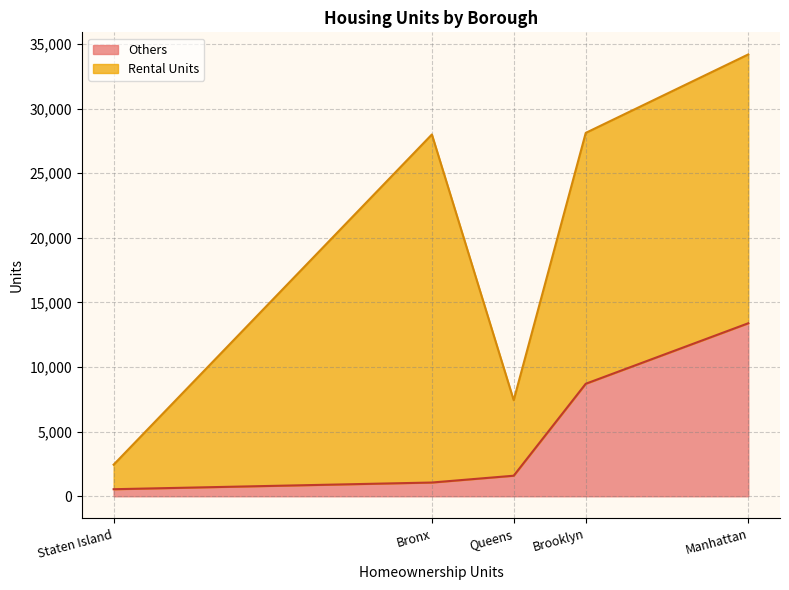

How many values in the Others series are below 1591?

2